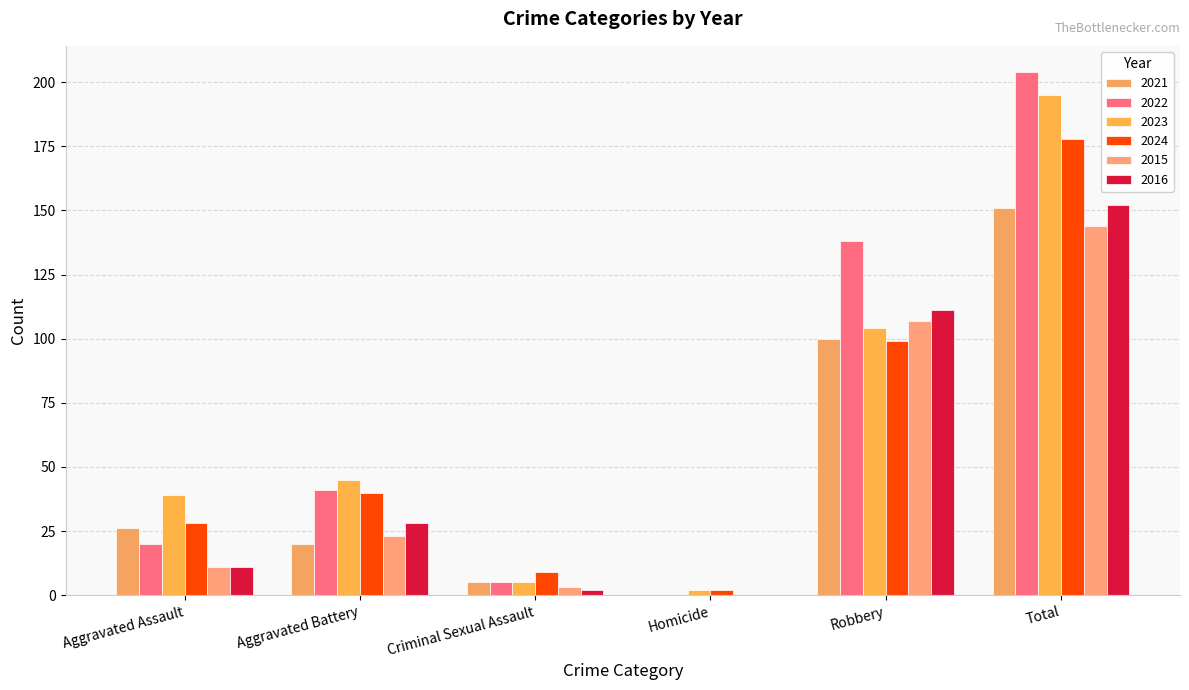

True or false: 2024 has a value of 99 at Robbery.

True